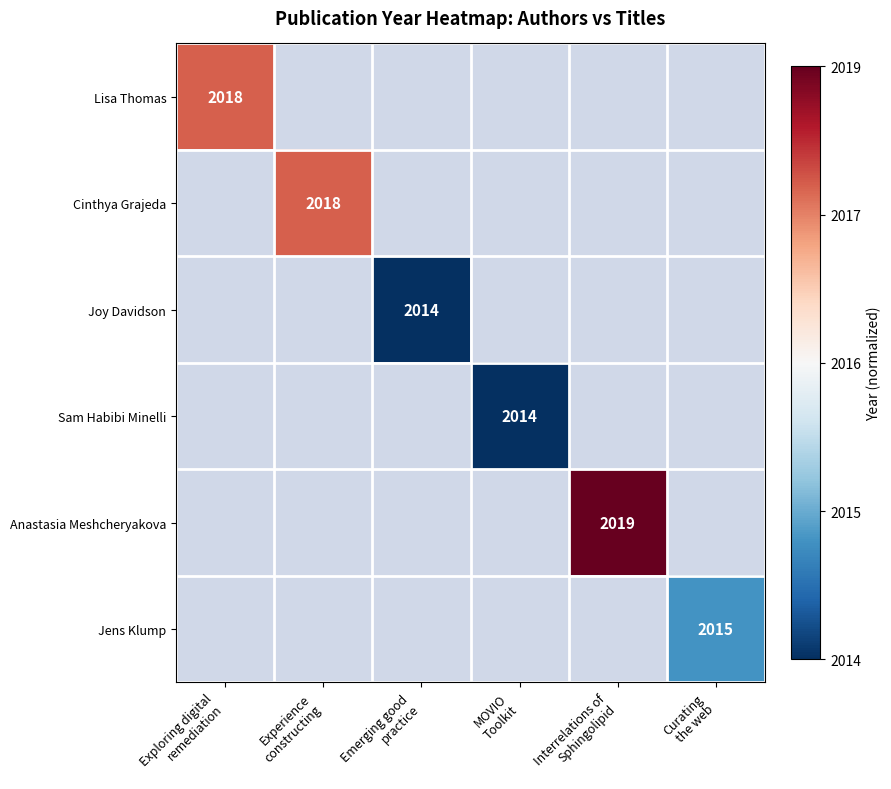

List the labels in order of Cinthya Grajeda value, smallest first.

Exploring digital remediation, Experience constructing, Emerging good practice, MOVIO Toolkit, Interrelations of Sphingolipid, Curating the web